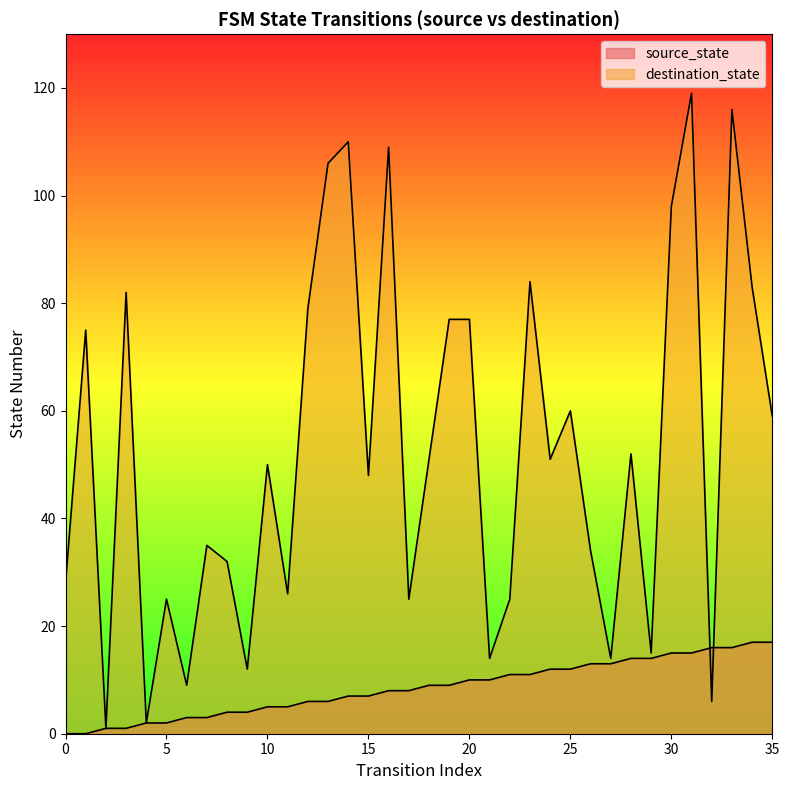

Which series has the widest spread of values?

destination_state